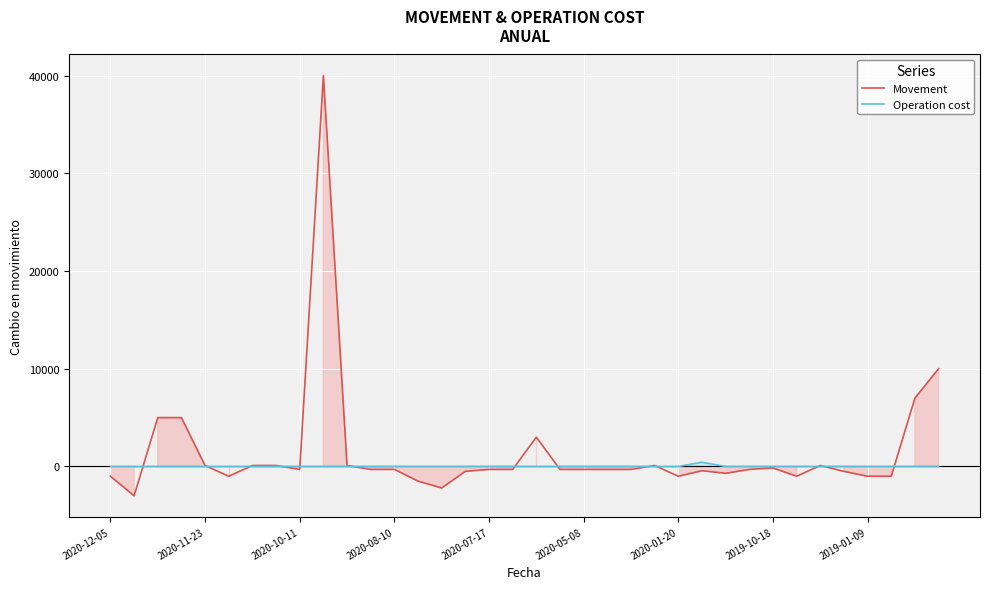

What is the highest value of the Movement series?

40000.0